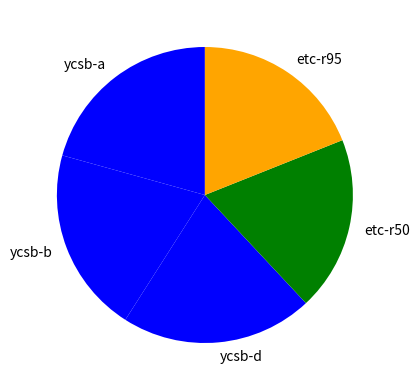

Is there a majority slice in this chart?

No